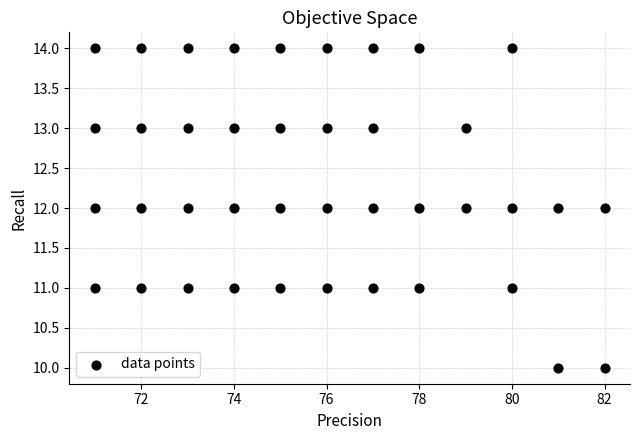

What is the range of Y values (max minus min)?

4